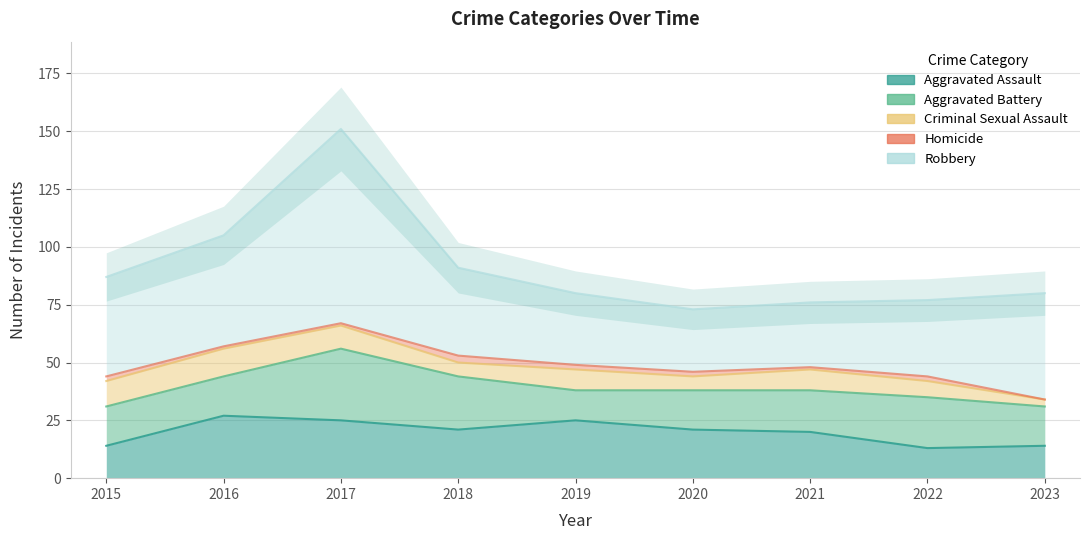

At which category is the sum across all series the highest?

2017